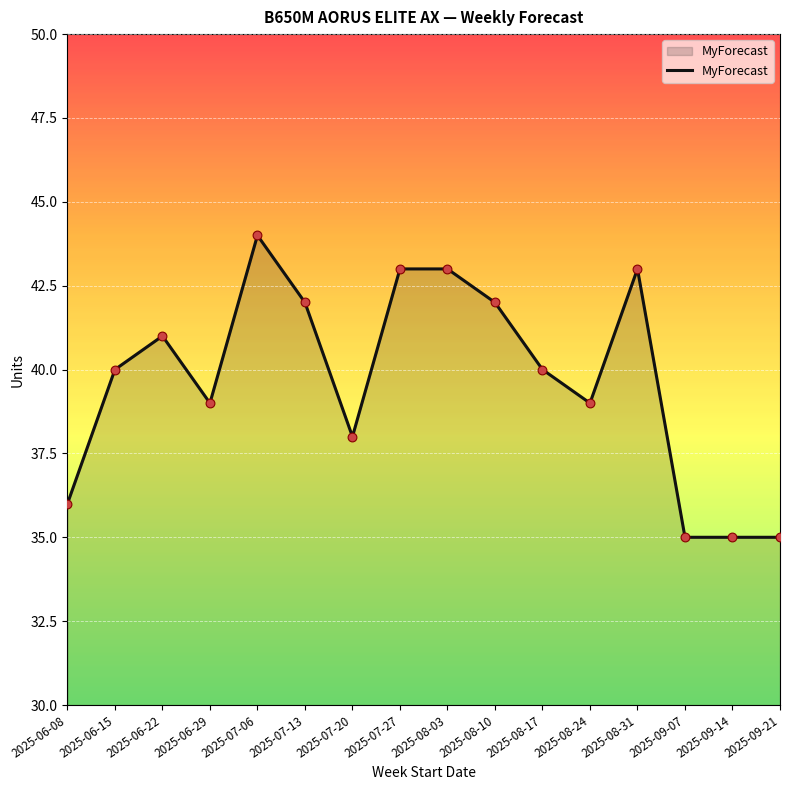

What is the change in value from 2025-07-20 to 2025-08-10?

+4